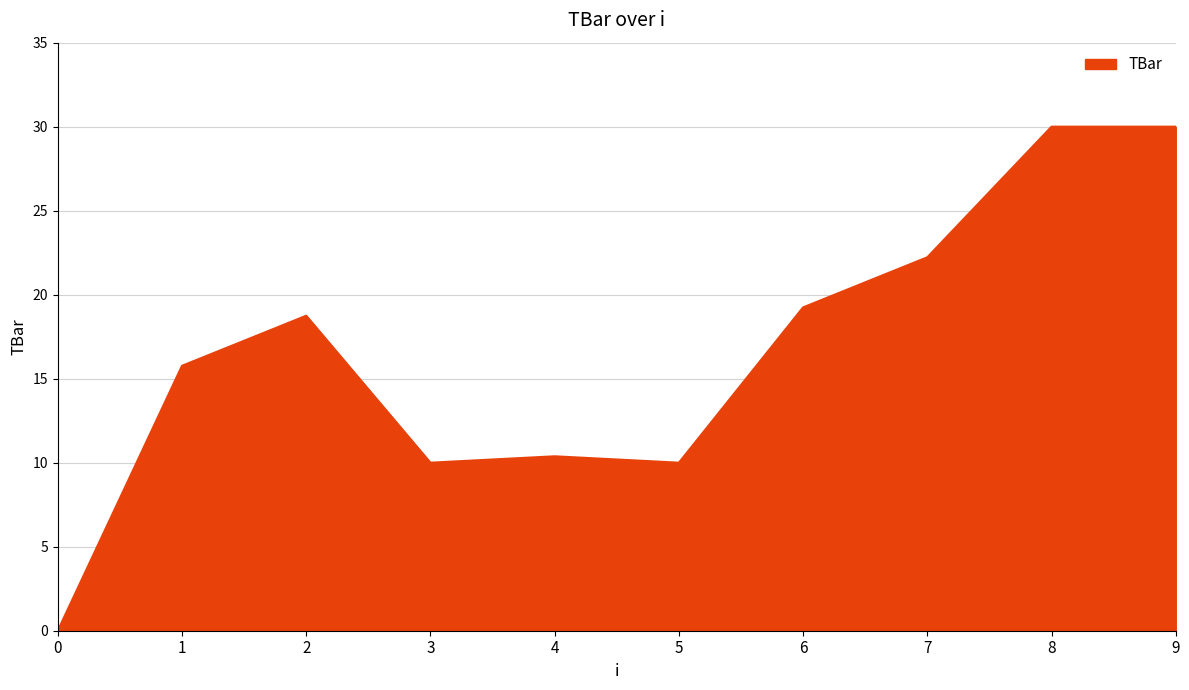

Does the chart have visible grid lines?

Yes